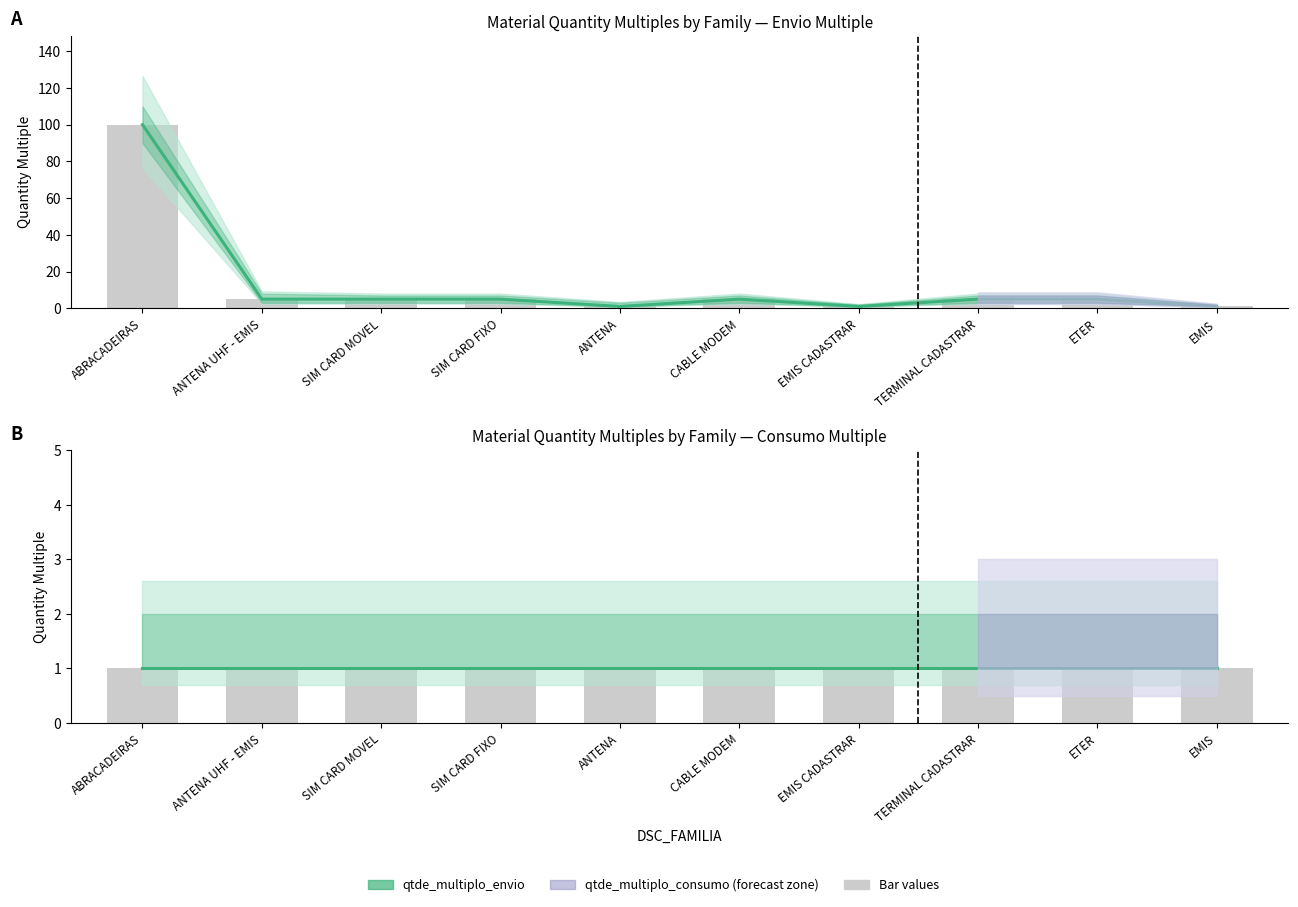

At which label is qtde_multiplo_envio closest to 50?

ANTENA UHF - EMIS